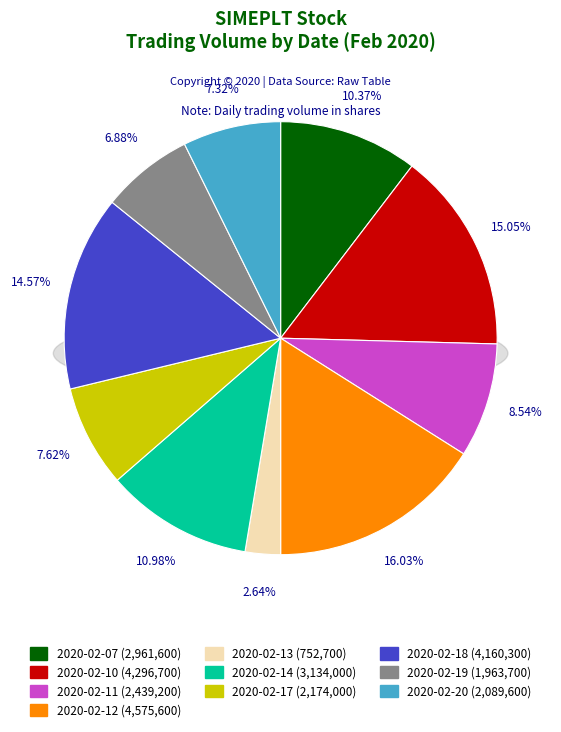

What is the change in value from 2020-02-12 to 2020-02-20?

-2486000